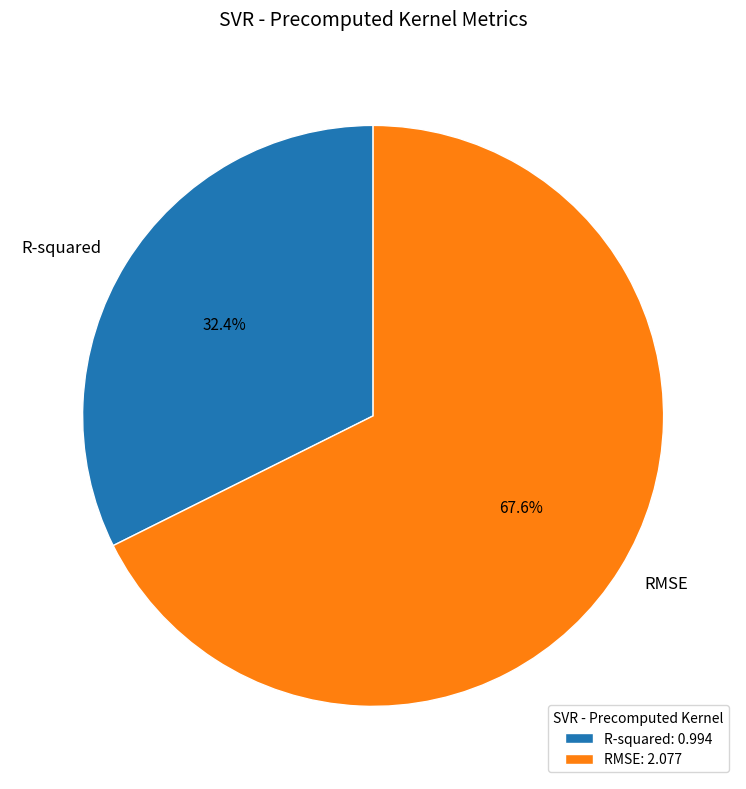

What is the ratio of the value at R-squared to the value at RMSE?

0.5